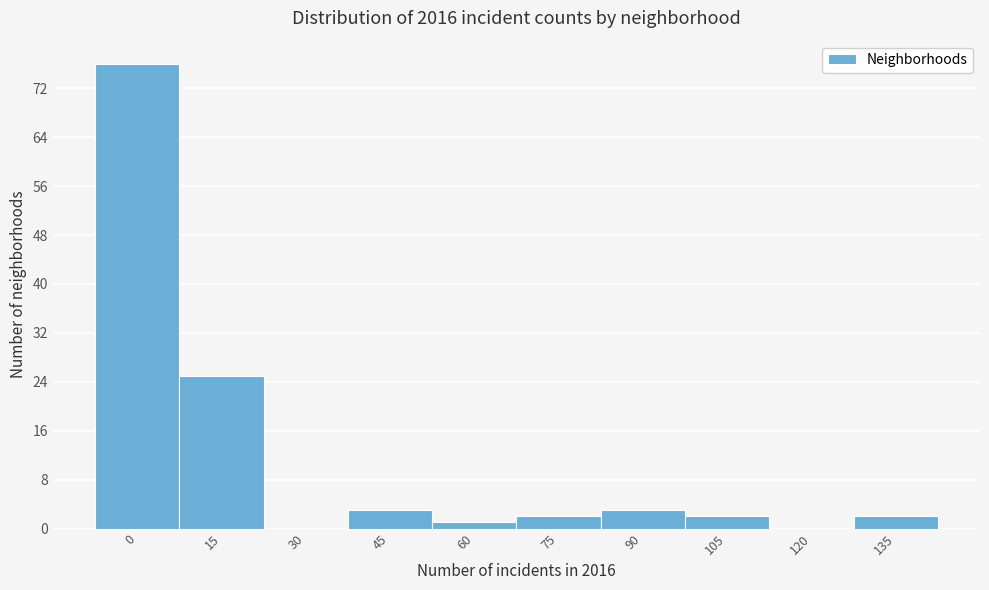

Reading left to right, extract all data points from this chart.

0=76	15=25	30=0	45=3	60=1	75=2	90=3	105=2	120=0	135=2